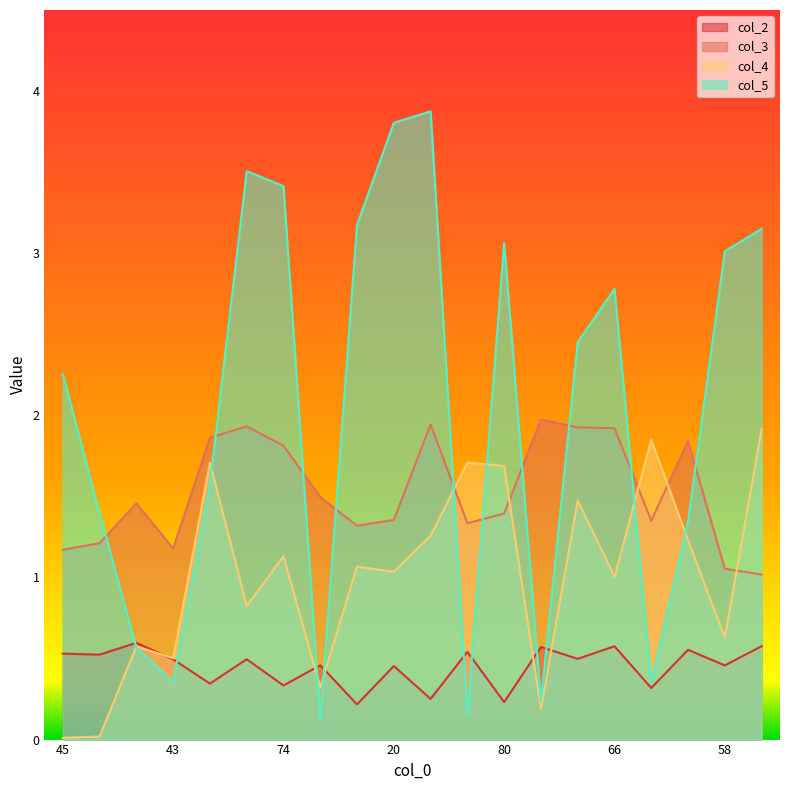

What is the label of the 19th point from the right?

88